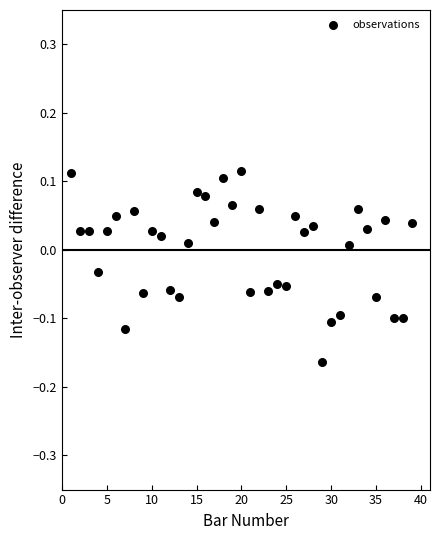

What is the range of Y values (max minus min)?

0.3